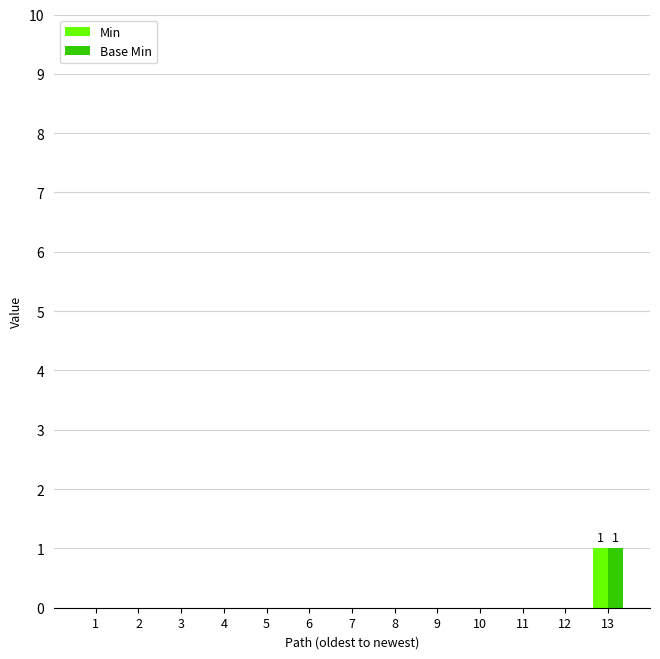

Does the chart contain stacked bars?

No